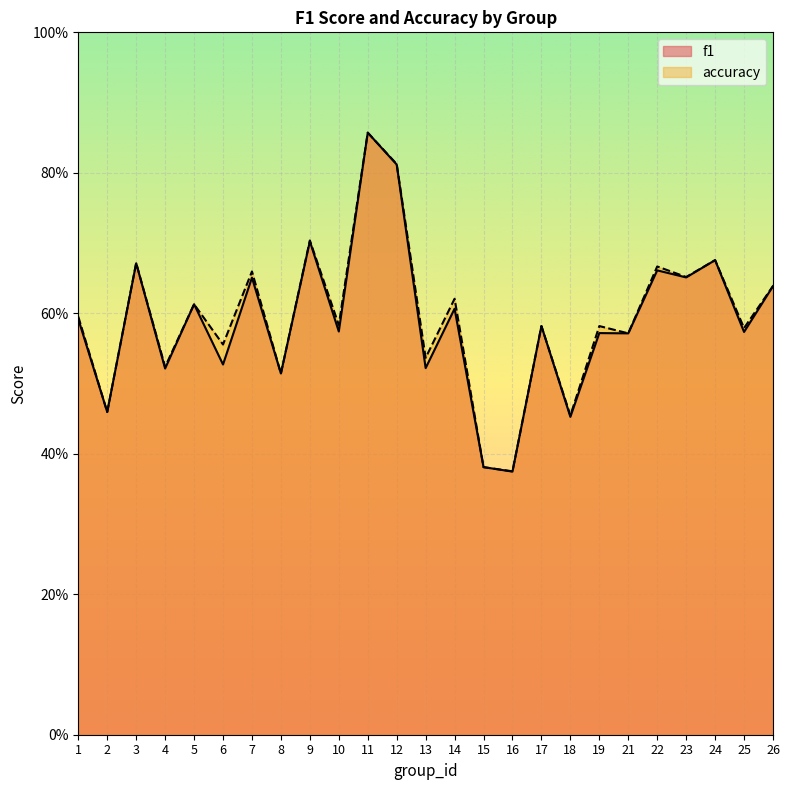

How many lines are shown in the chart?

2